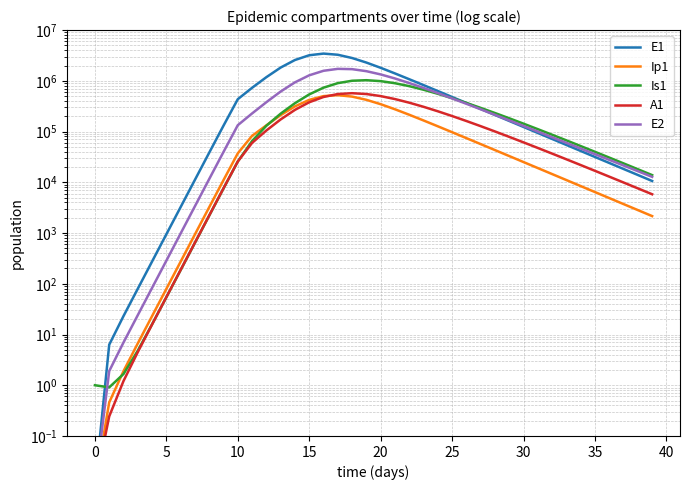

What is the sum of the E1 values at 22 and 25?

1554607.9